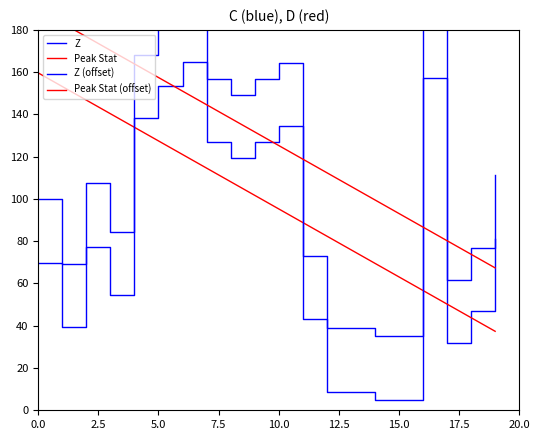

What is the approximate value of Peak Stat at 17?

50.2